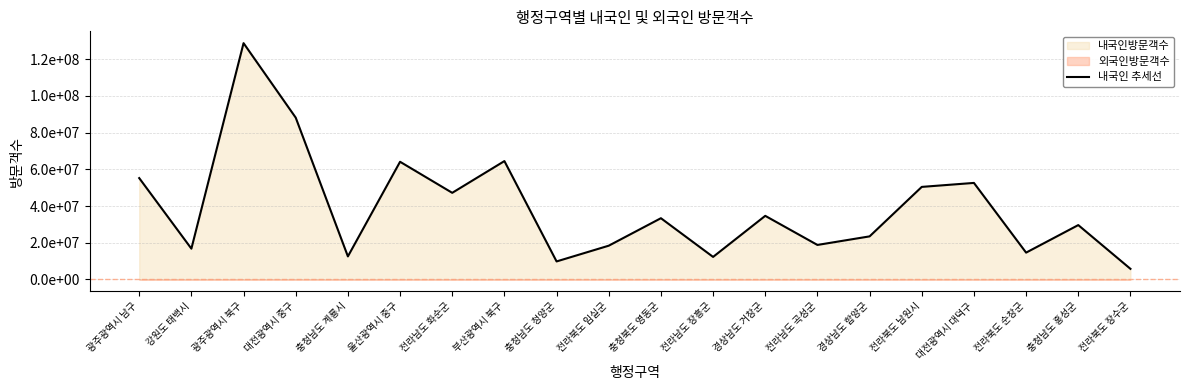

True or false: the data shows 16766029.0 at 강원도 태백시.

True